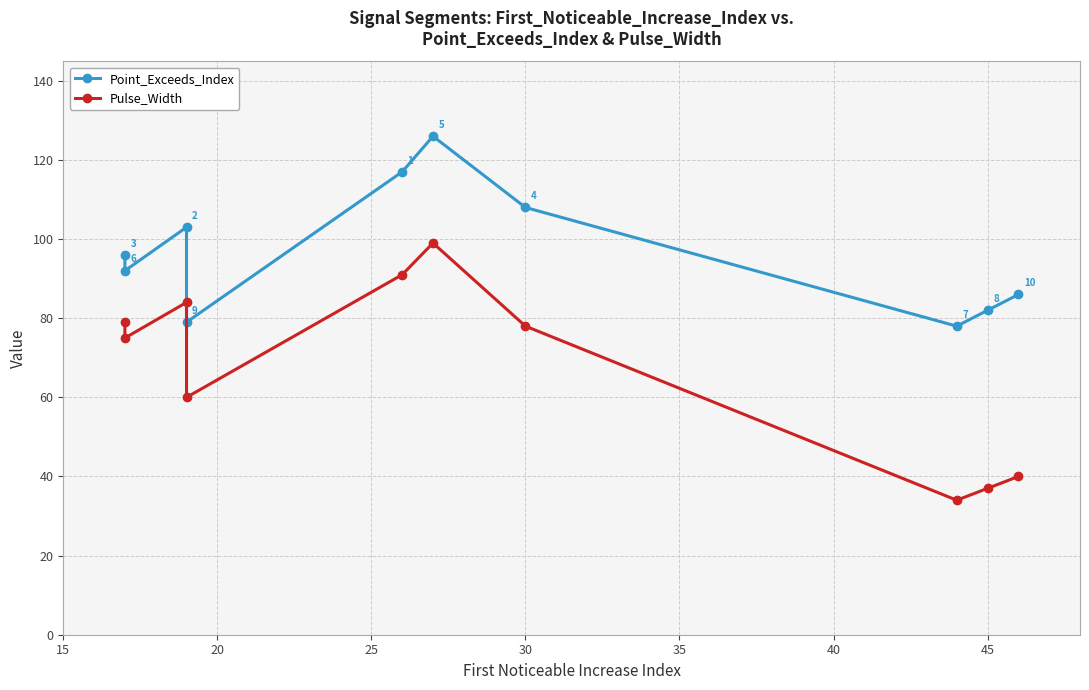

Reading left to right, extract all data points from this chart.

Point_Exceeds_Index: 96	92	103	79	117	126	108	78	82	86
Pulse_Width: 79	75	84	60	91	99	78	34	37	40